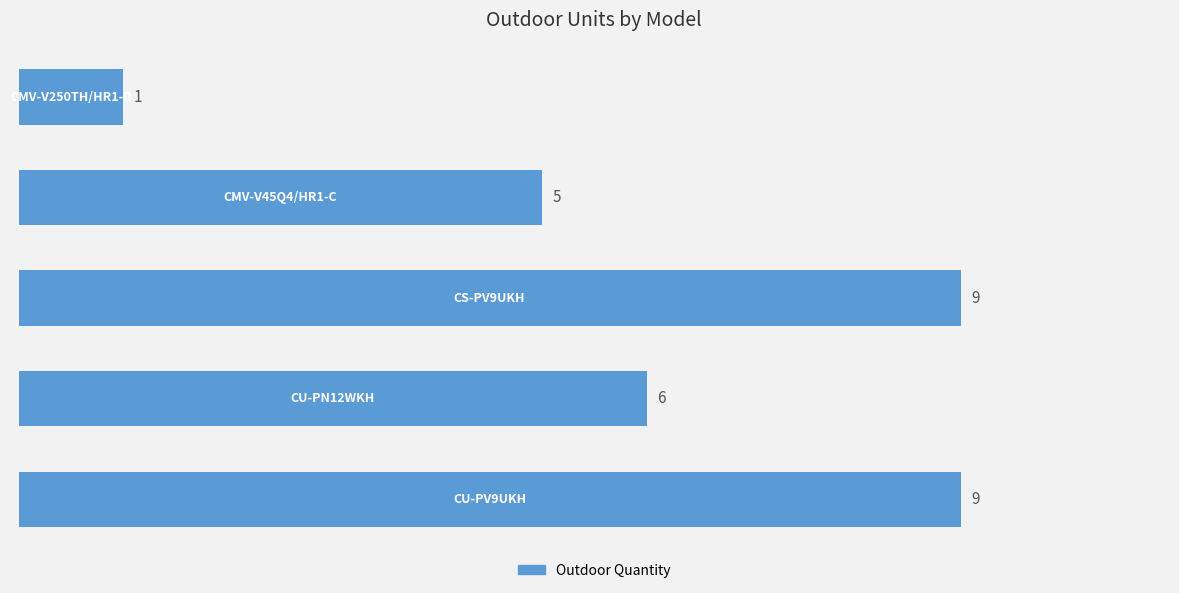

How many values are between 5 and 9?

4